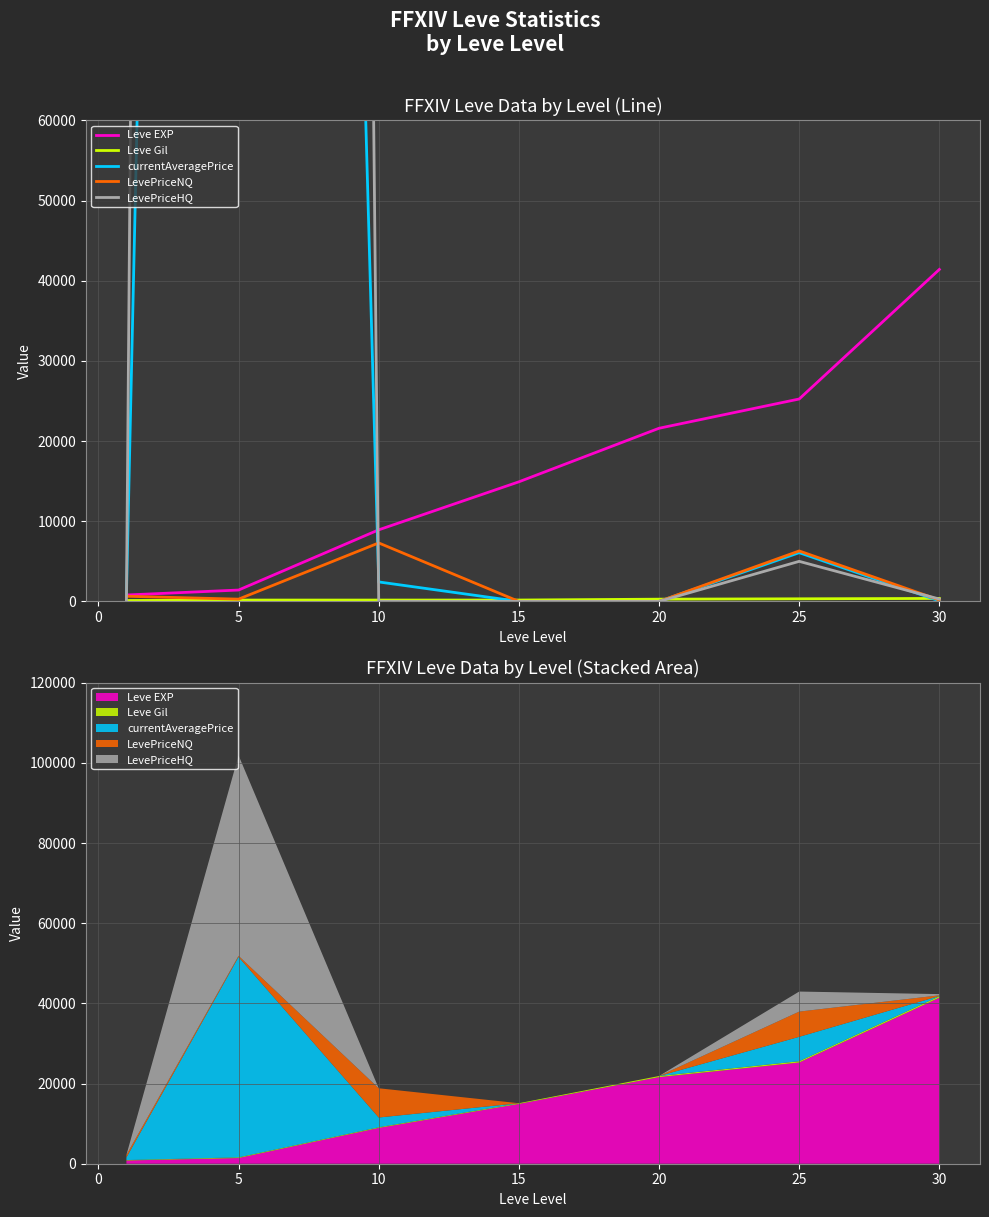

True or false: currentAveragePrice and LevePriceNQ intersect in this chart.

True